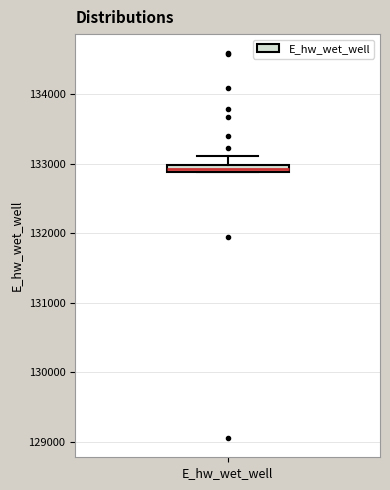

Where does the upper whisker of the box for E_hw_wet_well end on the y-axis? The values are not printed on the chart, so give them approximately, as read against the axis.

133100